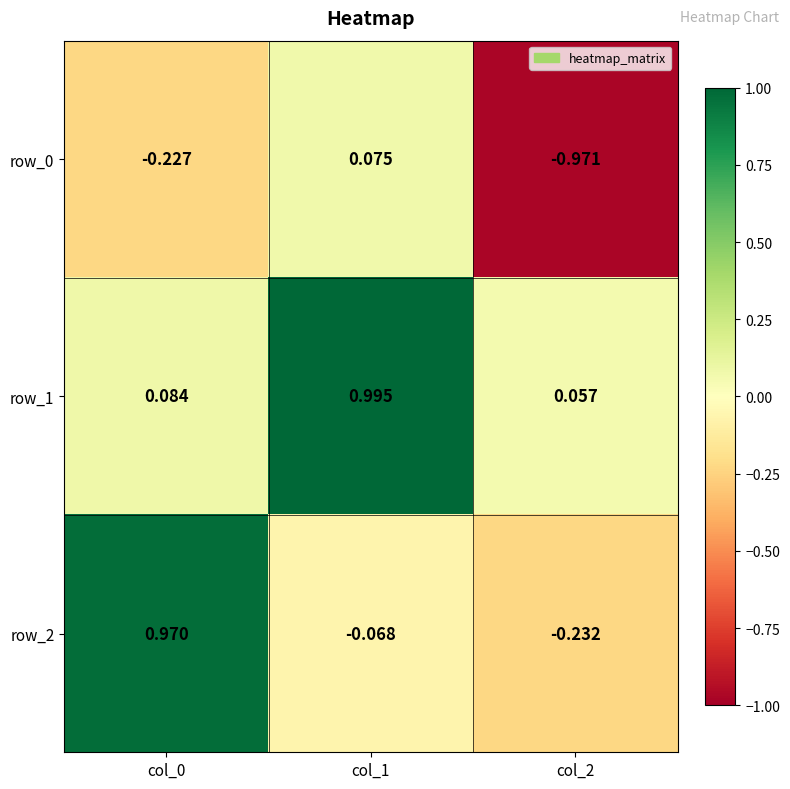

Is the value of row_2 at col_2 greater than the value of row_1 at col_1?

No